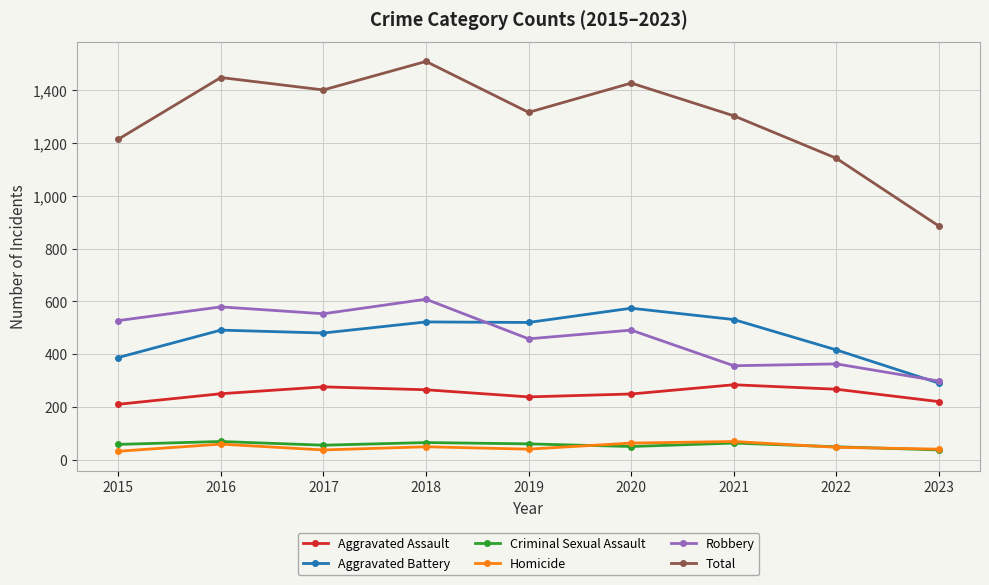

Is it true that Criminal Sexual Assault equals 55 at 2017?

True